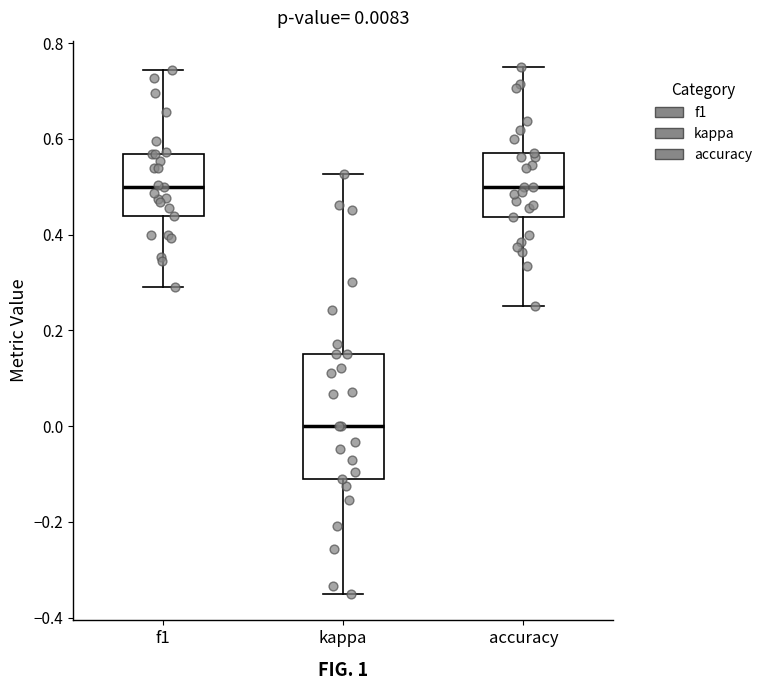

Which box has the lowest median line?

kappa